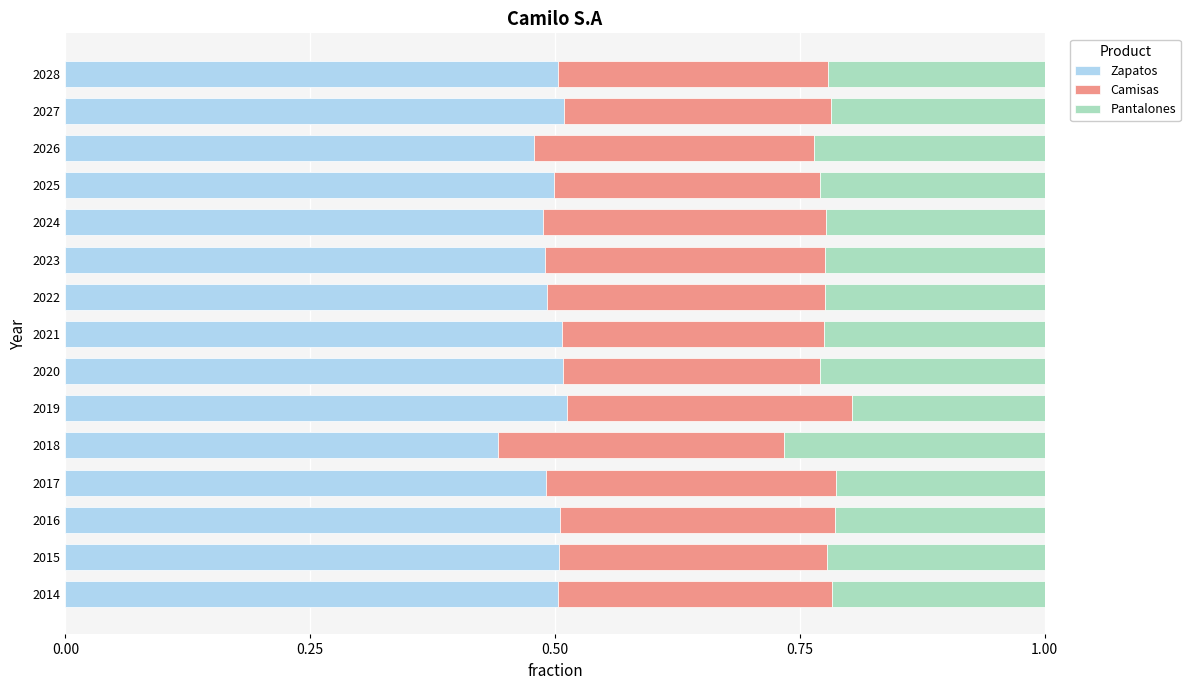

What is the sum of all Zapatos values?

7.4